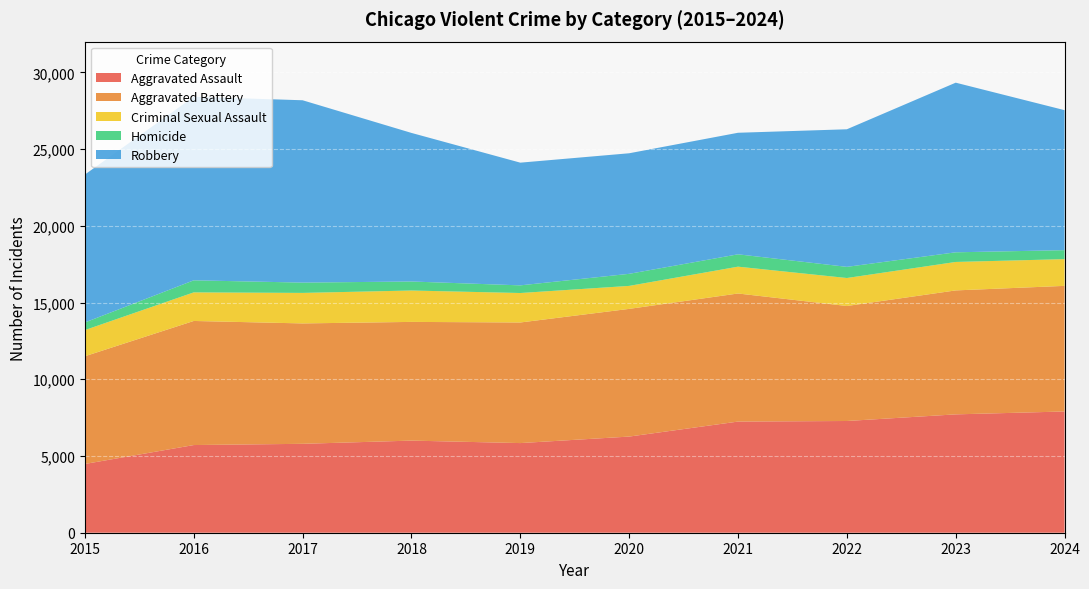

Reading right to left, transcribe all the data shown in this chart.

Aggravated Assault: 7900	7712	7280	7242	6265	5841	6002	5793	5713	4480
Aggravated Battery: 8185	8077	7493	8346	8320	7858	7735	7845	8085	7019
Criminal Sexual Assault: 1742	1854	1824	1748	1498	1920	2045	1988	1863	1705
Homicide: 585	629	727	805	787	499	588	672	786	496
Robbery: 9122	11053	8964	7920	7855	7995	9681	11881	11960	9638